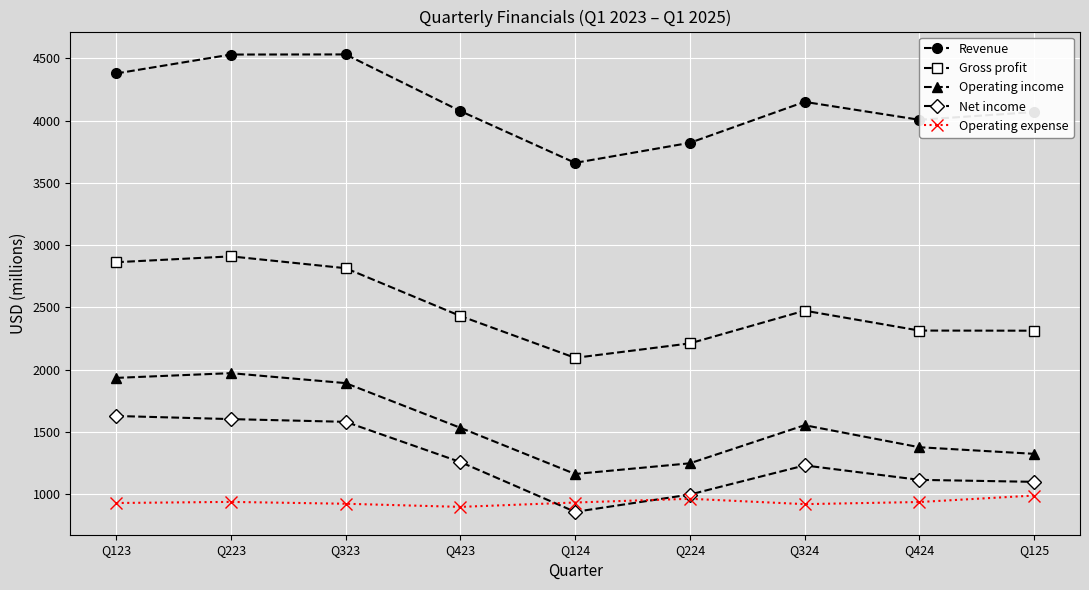

Count the number of data series in this chart.

5